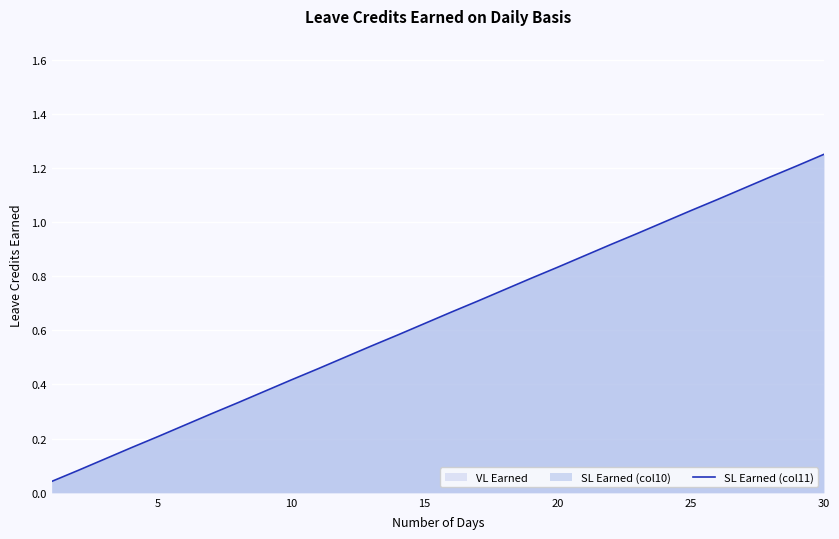

Count the number of categories in the chart.

30